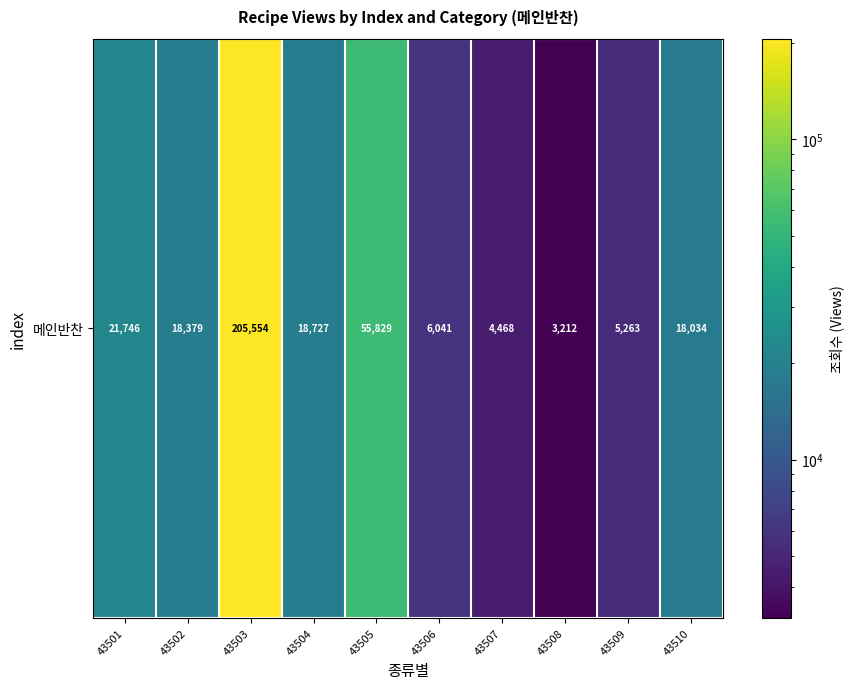

Rank the categories by value from lowest to highest.

43508, 43507, 43509, 43506, 43510, 43502, 43504, 43501, 43505, 43503